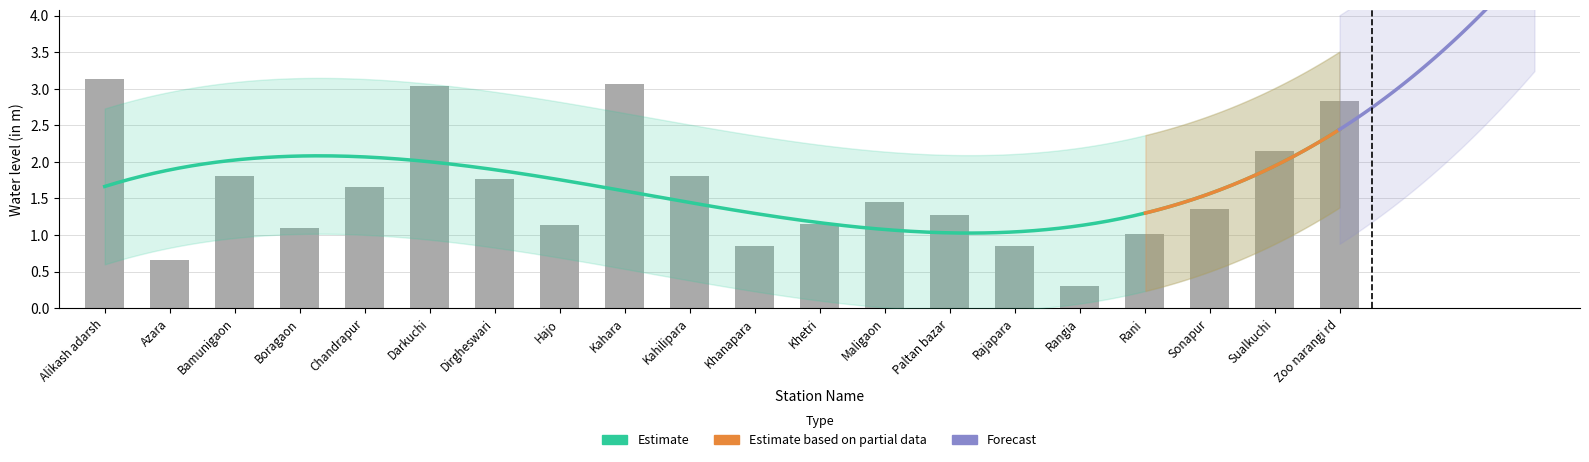

What is the minimum value shown in the chart?

0.3